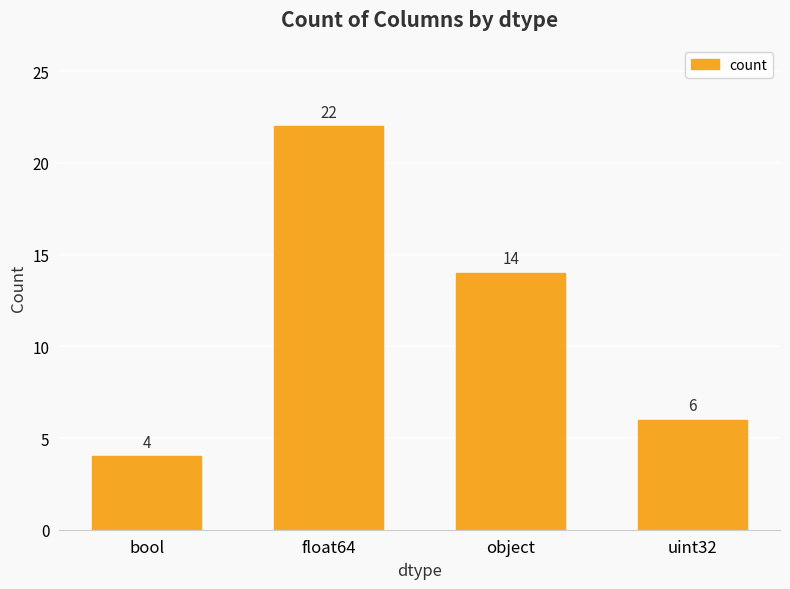

What is the ratio of the value at object to the value at float64?

0.6